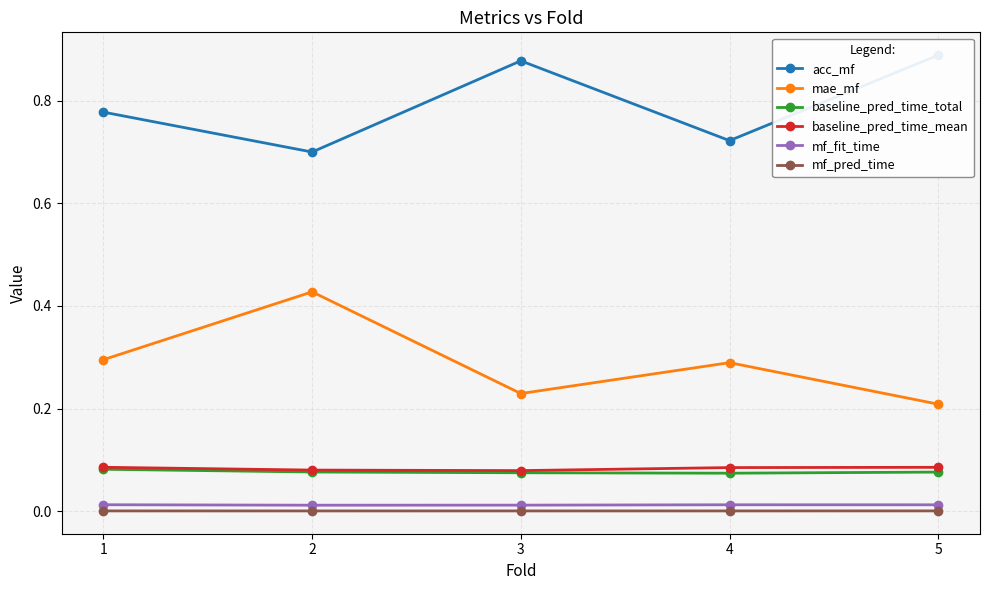

At which label does mf_fit_time reach its peak?

1